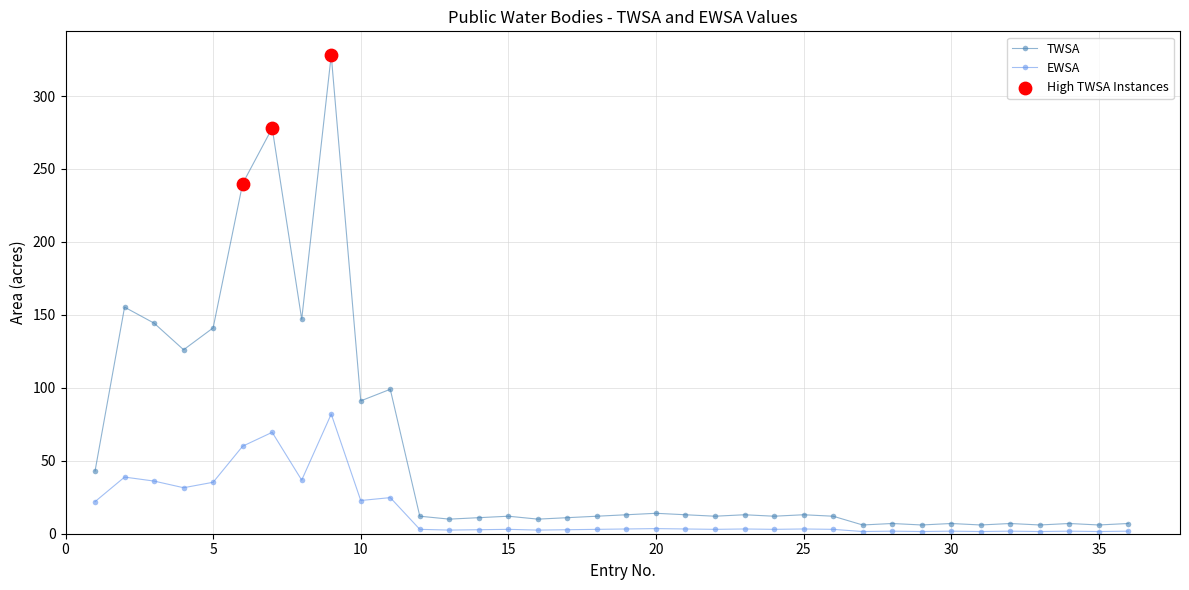

Which series has the widest spread of values?

TWSA